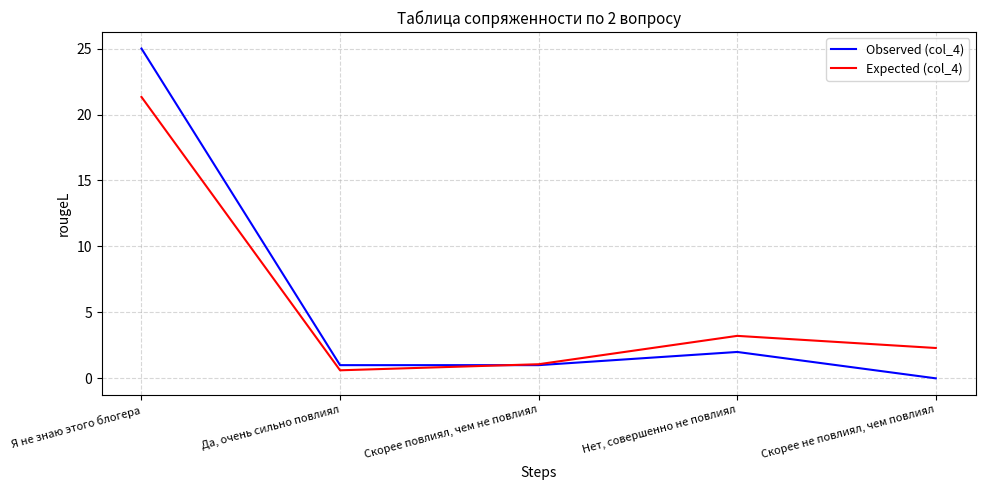

True or false: Observed (col_4) has a value of 0.7 at Нет, совершенно не повлиял.

False